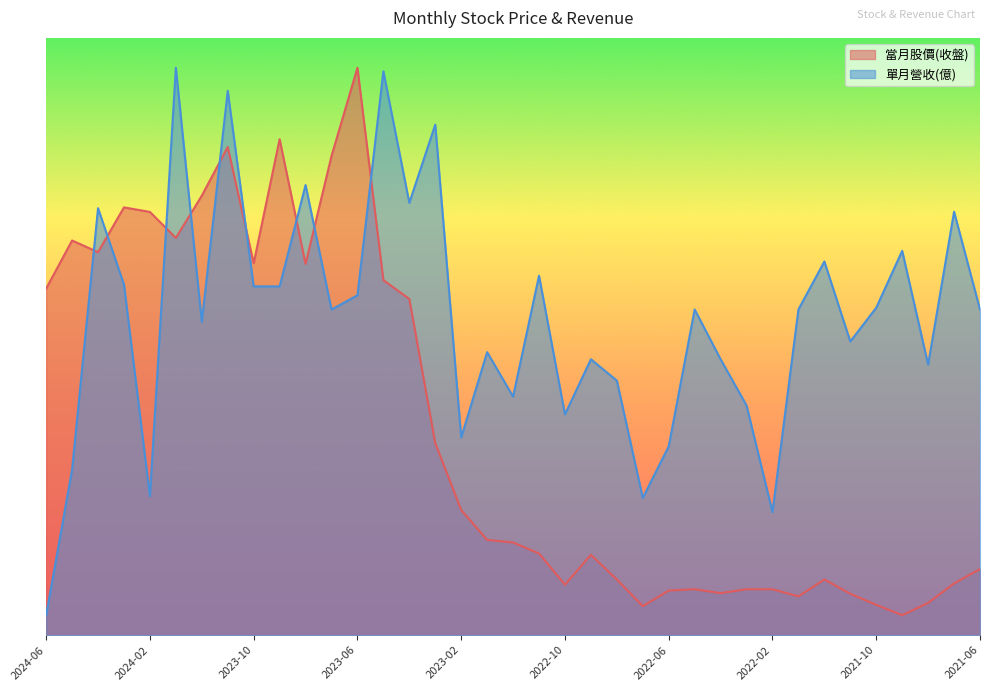

Read the 單月營收(億) value at 2021-11.

29.5